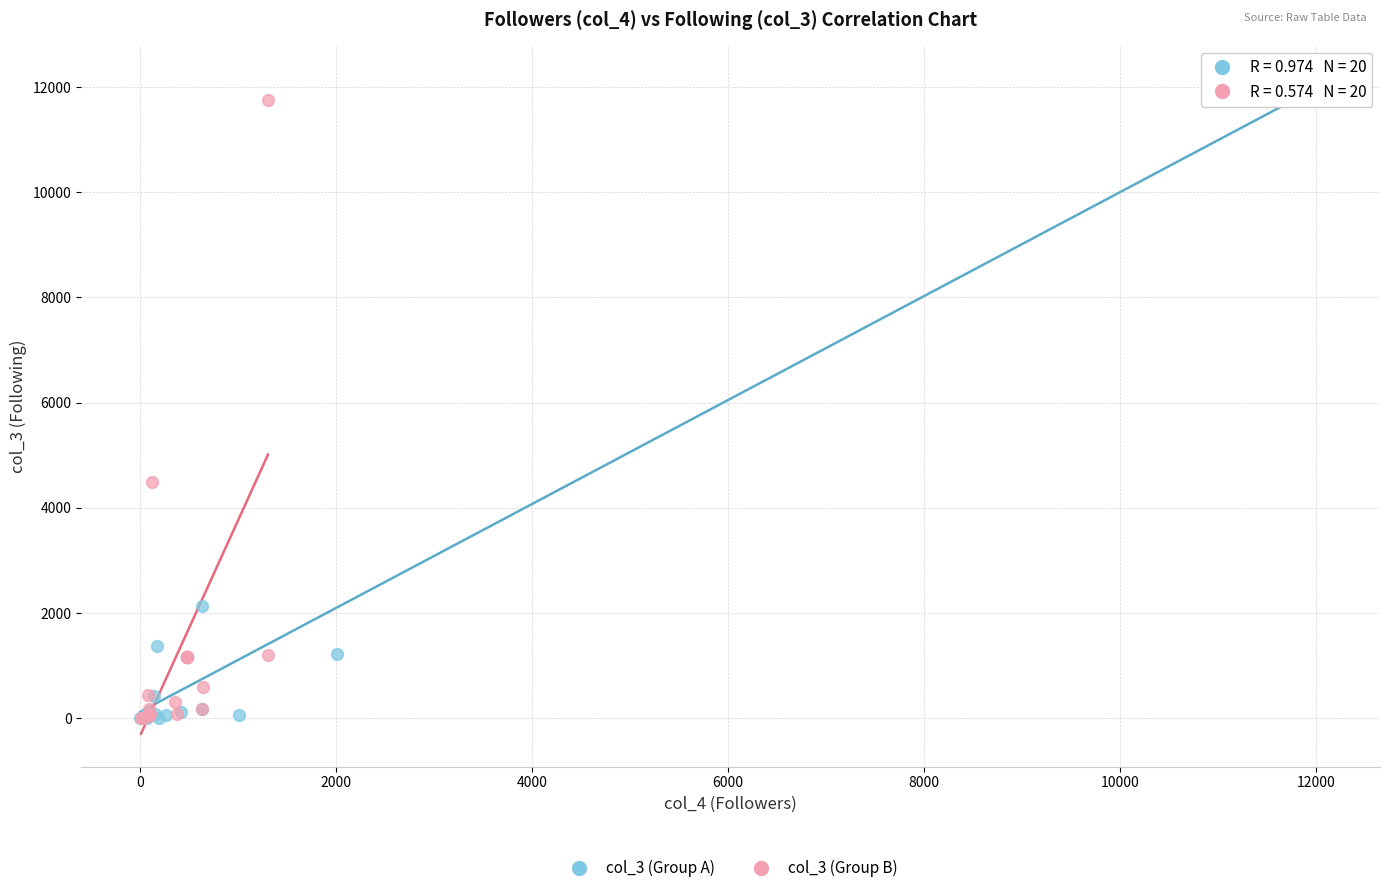

What are all the series names shown in the legend?

col_3 (Group A), col_3 (Group B)